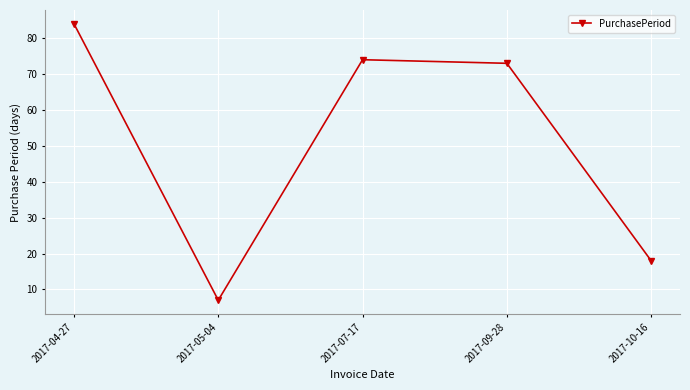

Where is the first local maximum?

2017-07-17